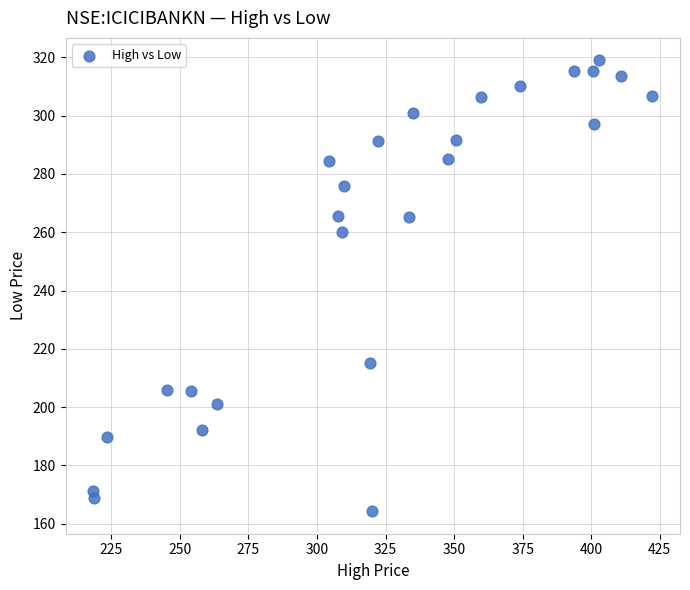

What Y value in the scatter plot is closest to 241?

260.0